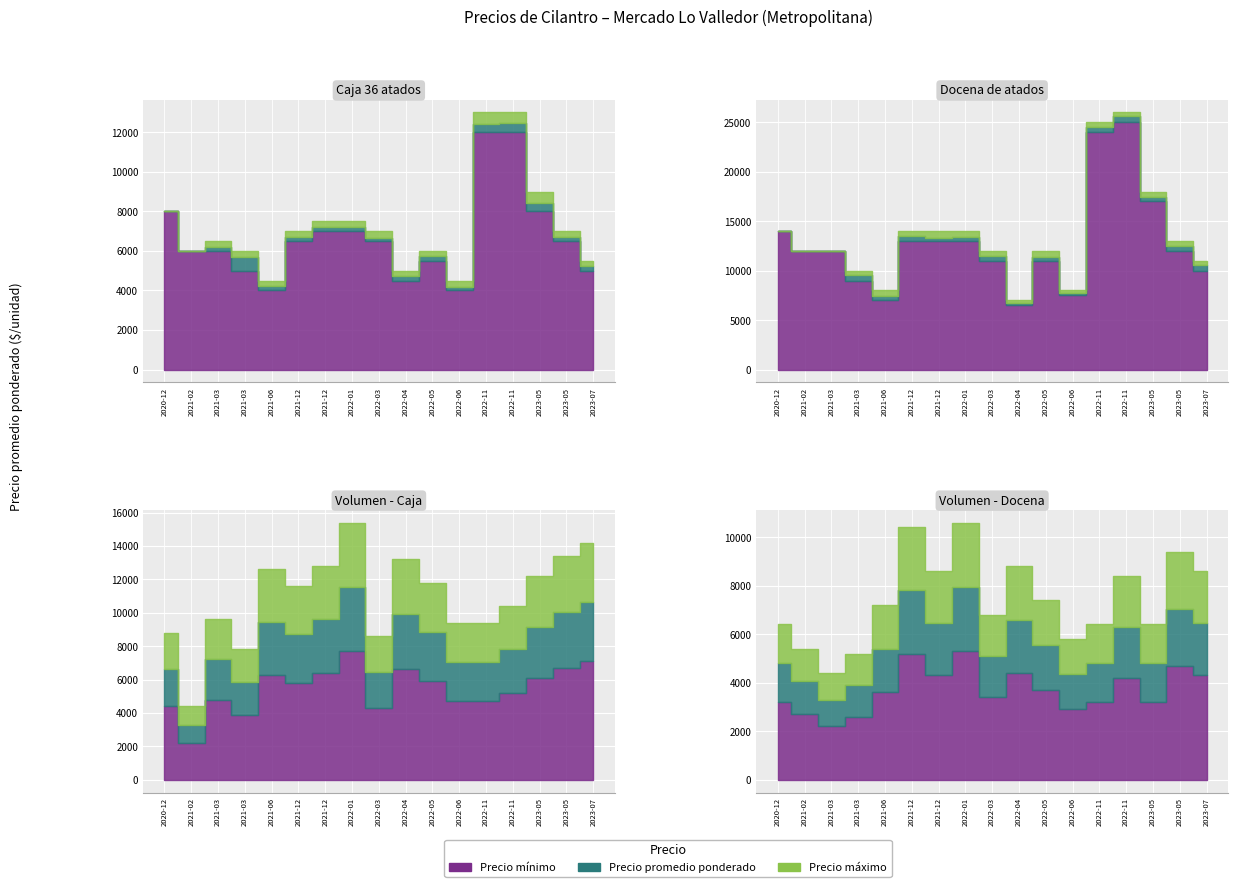

In Precio promedio ponderado, how many points are higher than both neighbors (excluding endpoints)?

7